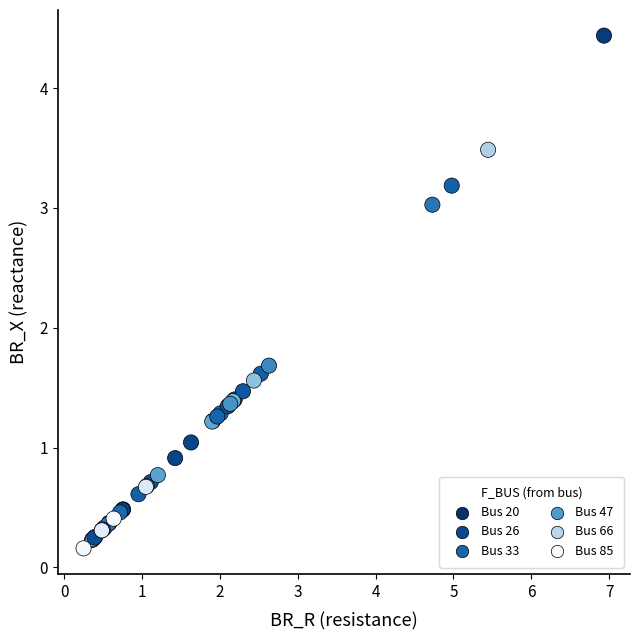

What Y value in the scatter plot is closest to 2?

1.7